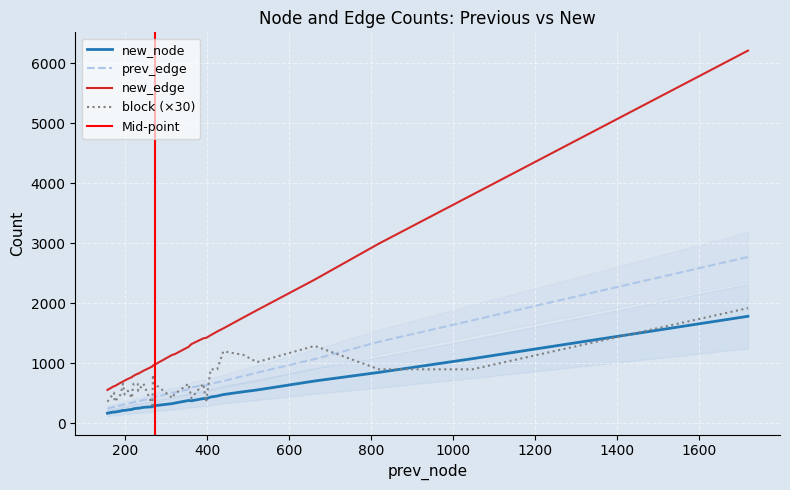

At which category is the sum across all series the highest?

1720